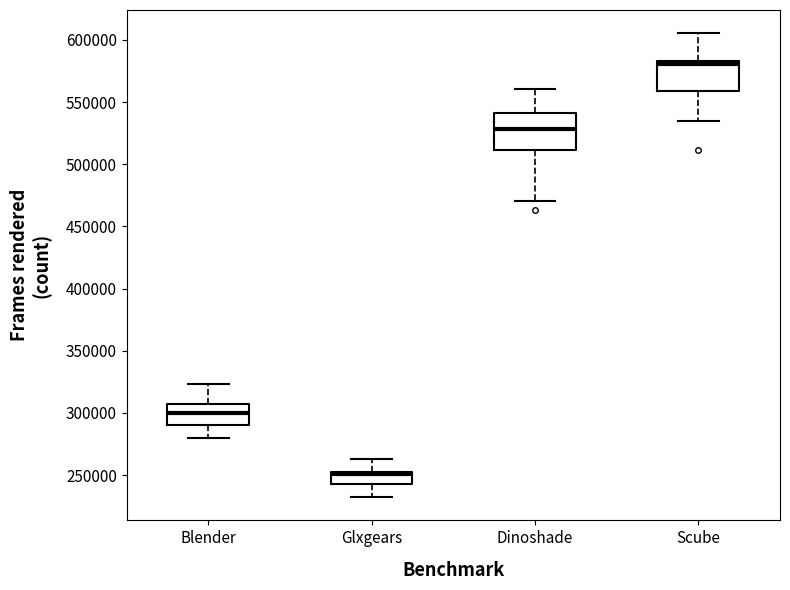

Comparing the boxes themselves (not the whiskers), which one is the tallest?

Dinoshade